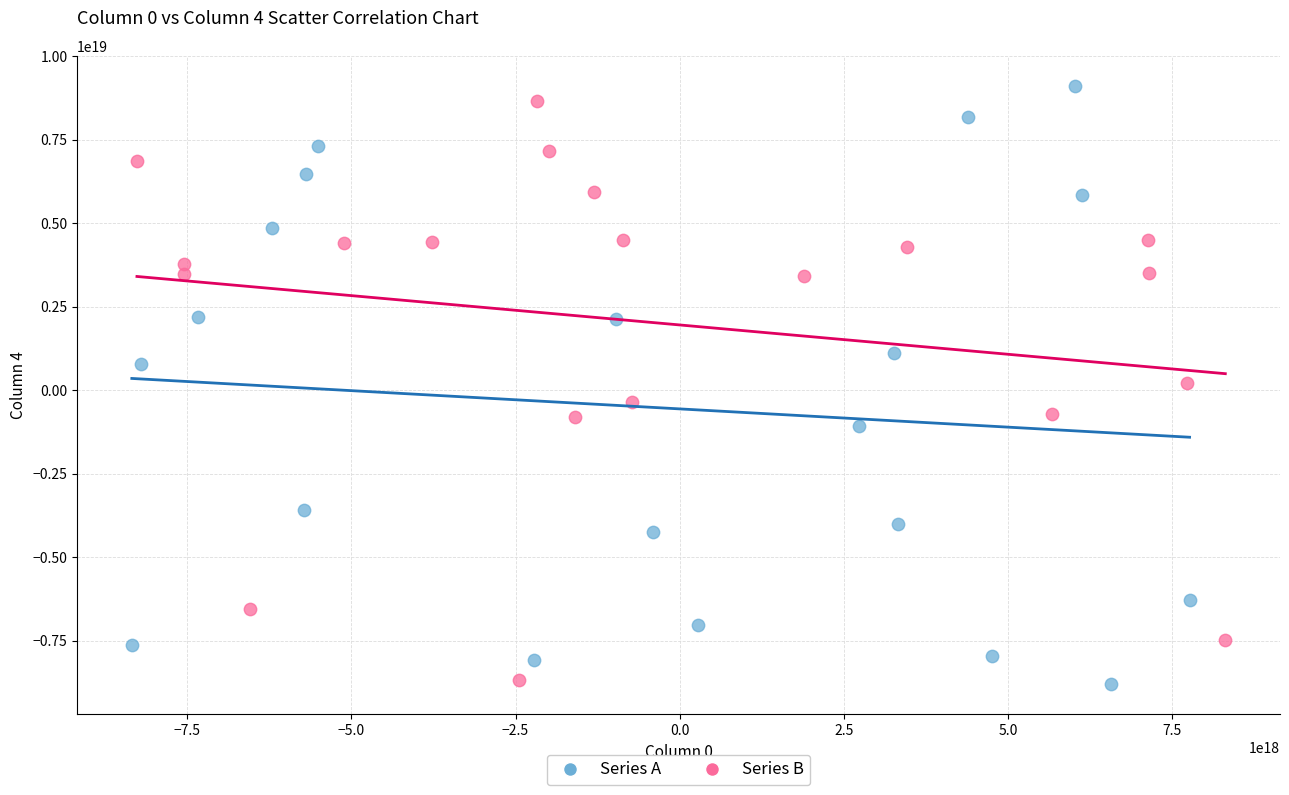

Which series reaches the maximum Y coordinate?

Series A